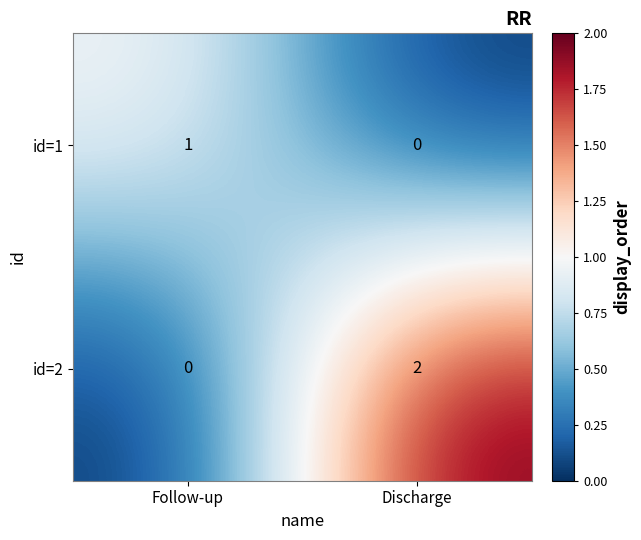

Reading left to right, what are all the values shown in this chart?

id=1: 1	0
id=2: 0	2